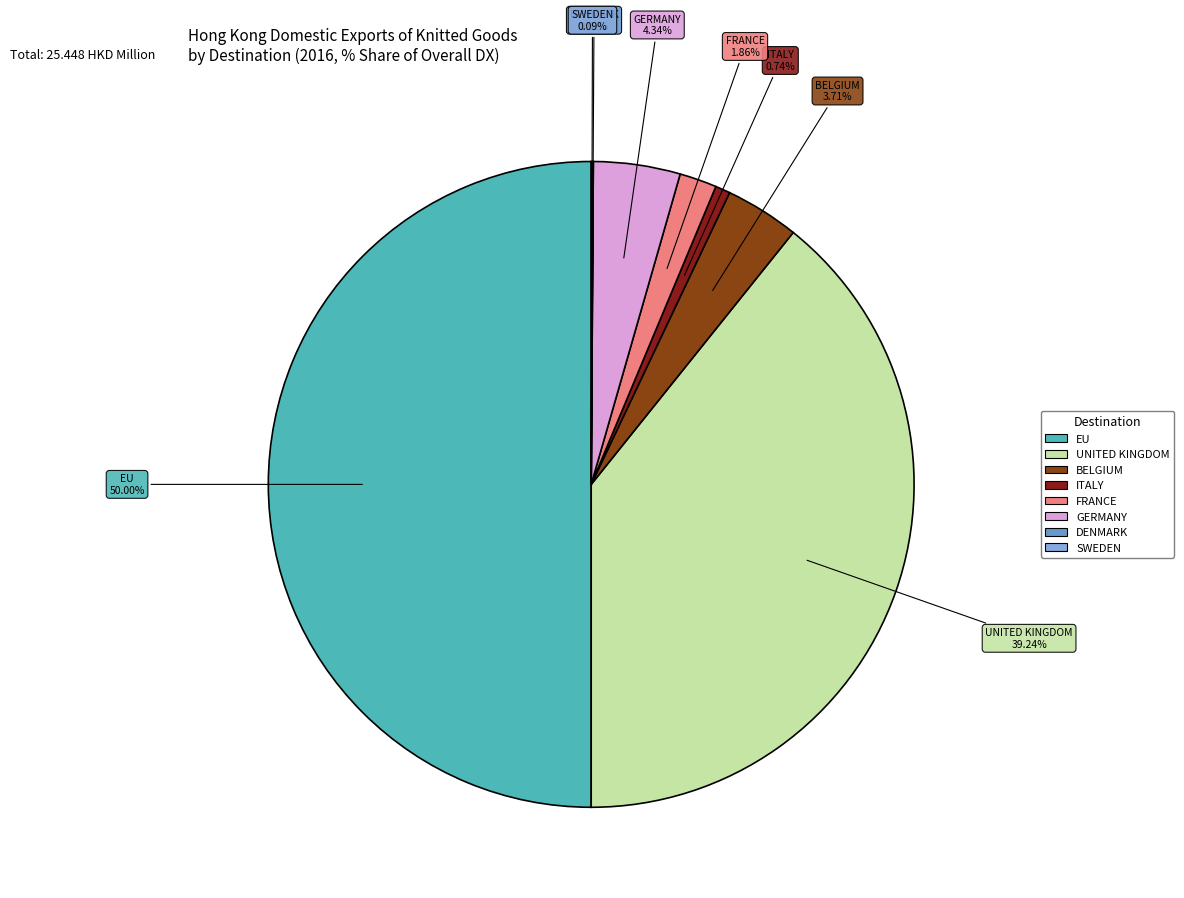

Which category has the biggest portion of the pie?

EU